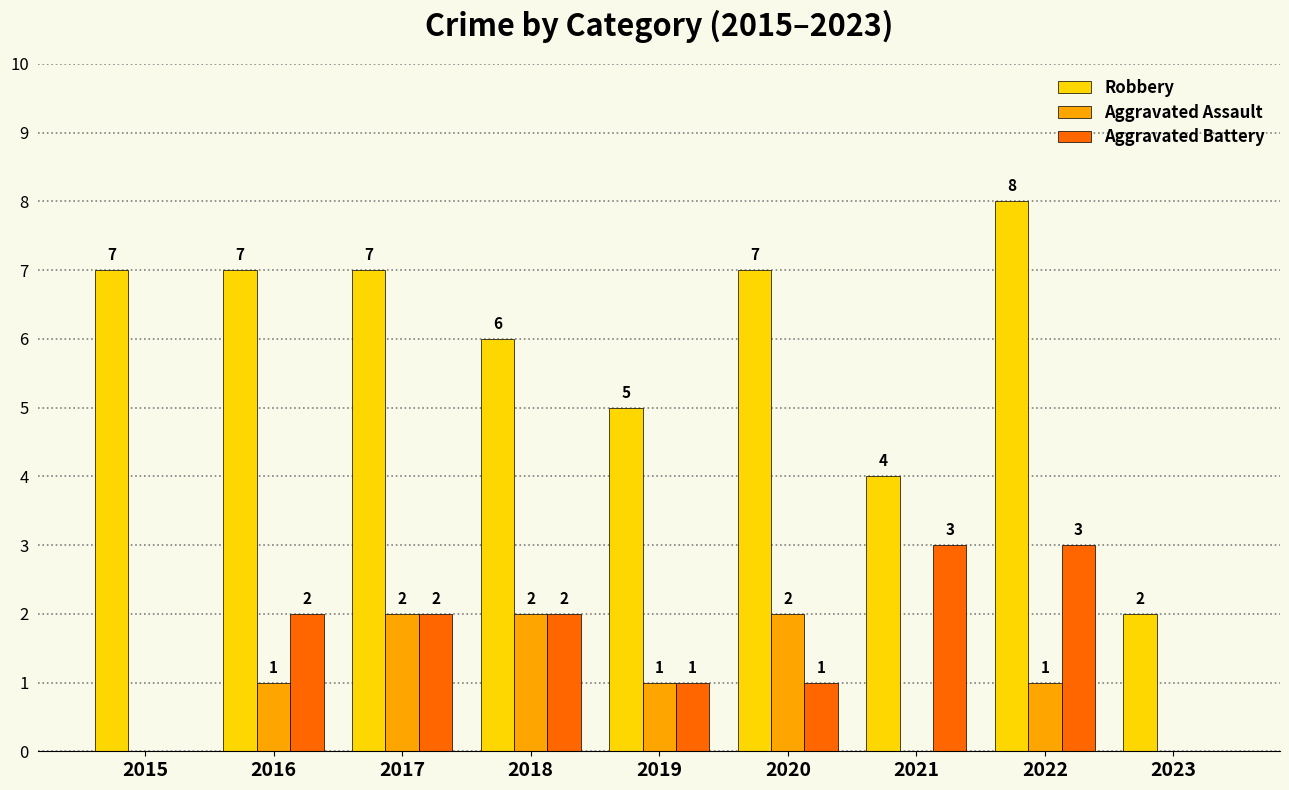

How many values in Aggravated Assault are above zero?

6